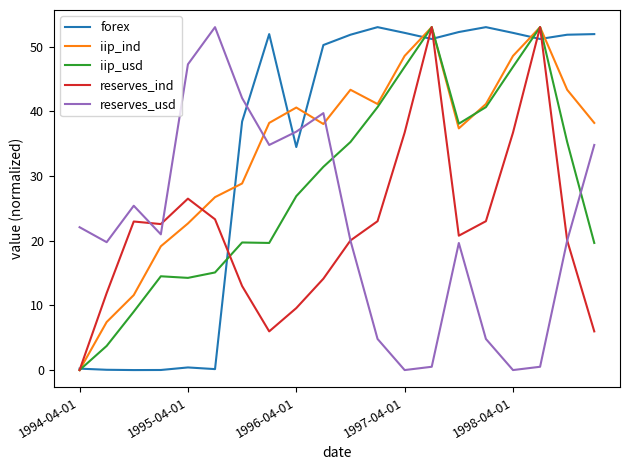

Which series ends up on top after the final intersection of reserves_usd and iip_ind?

iip_ind